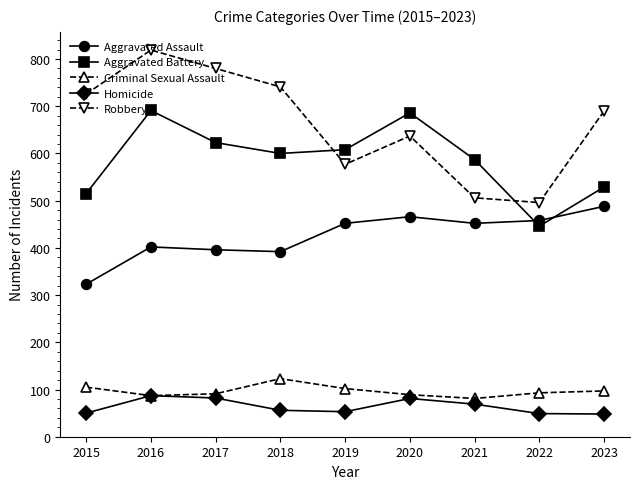

Rank the series by their maximum value, from lowest to highest.

Homicide, Criminal Sexual Assault, Aggravated Assault, Aggravated Battery, Robbery